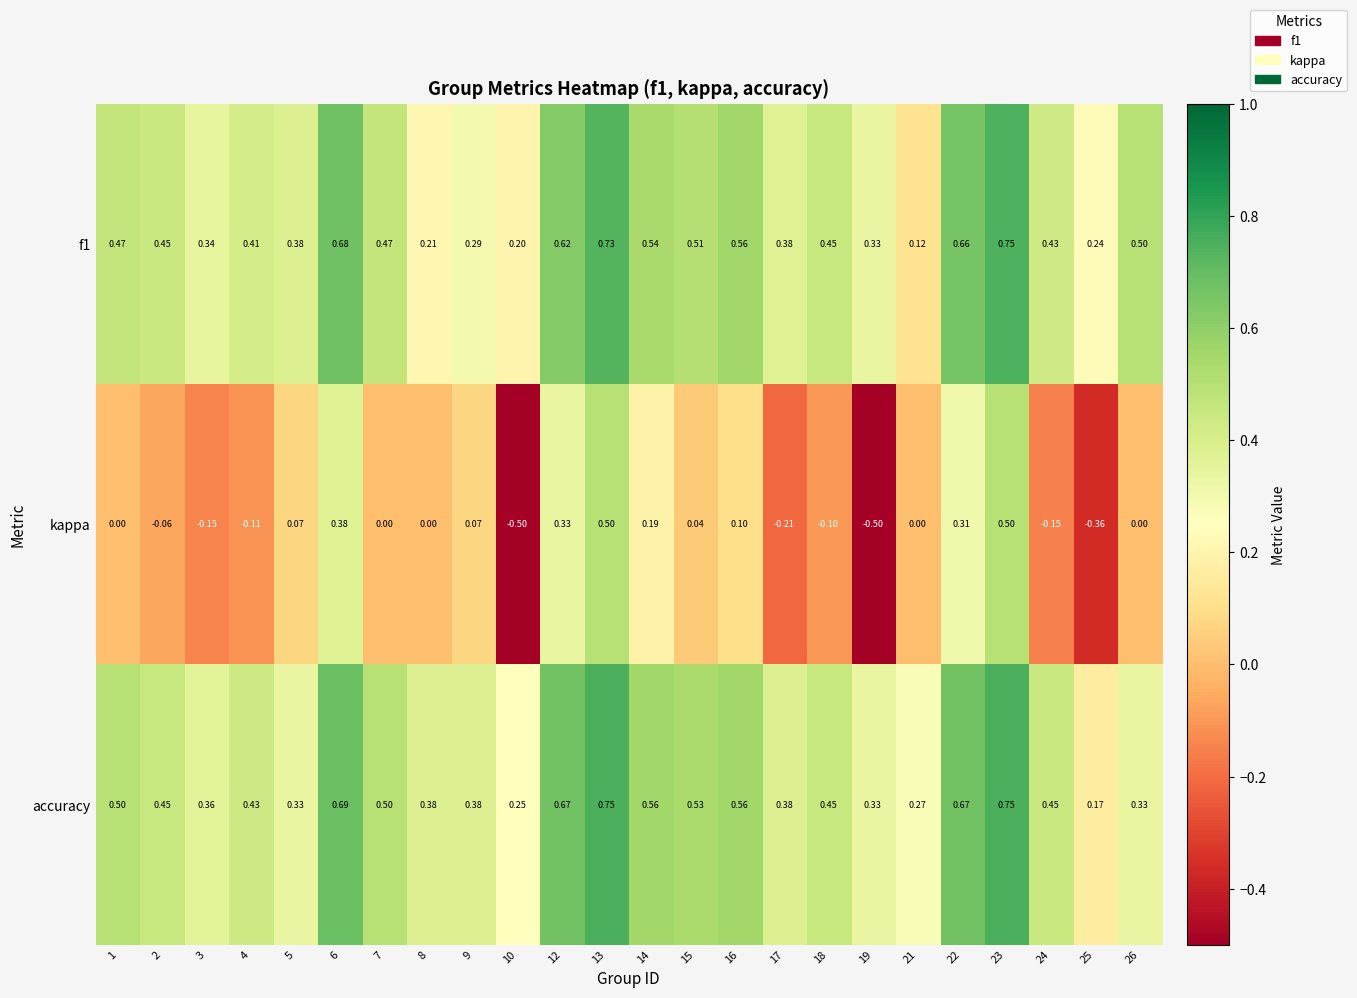

Is the value of f1 at 7 greater than the value of accuracy at 8?

Yes